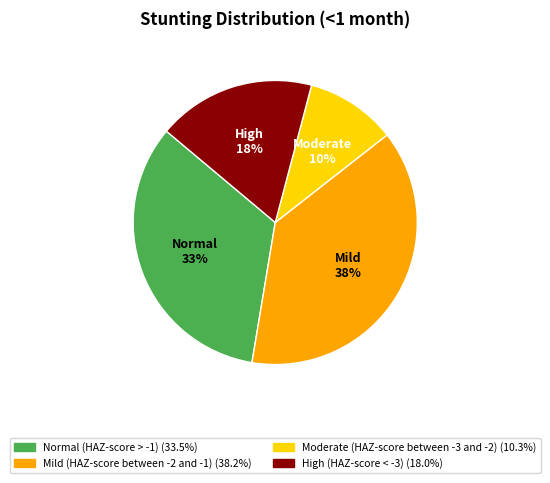

Is it true that Moderate is 16% of the pie?

False